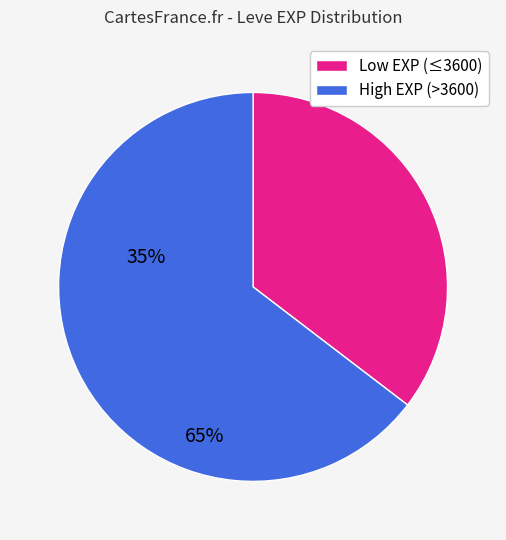

Which has a higher value, Low EXP (≤3600) or High EXP (>3600)?

High EXP (>3600)